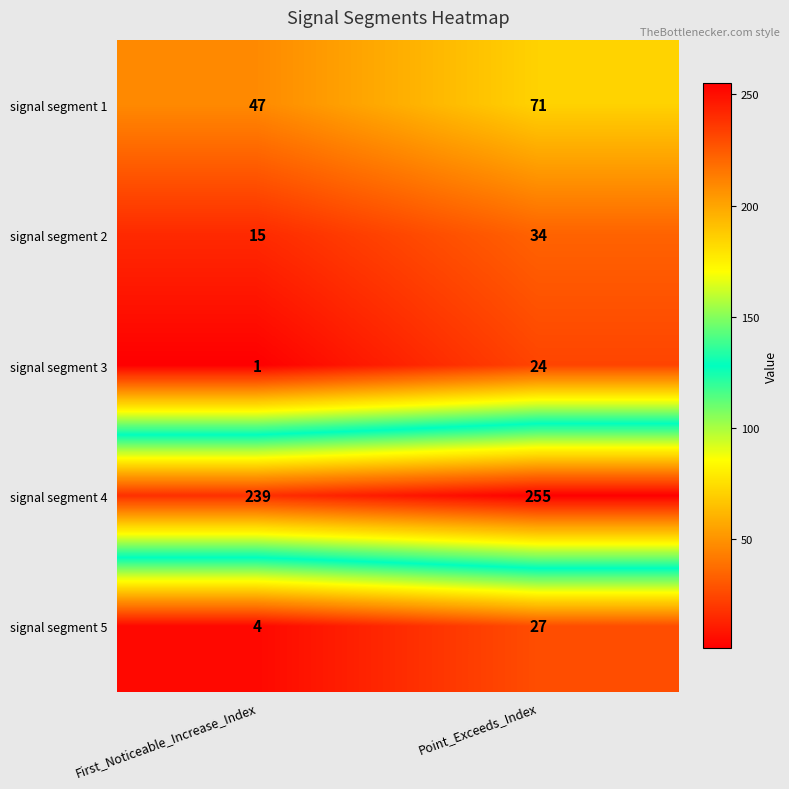

What is the sum of all signal segment 2 values?

49